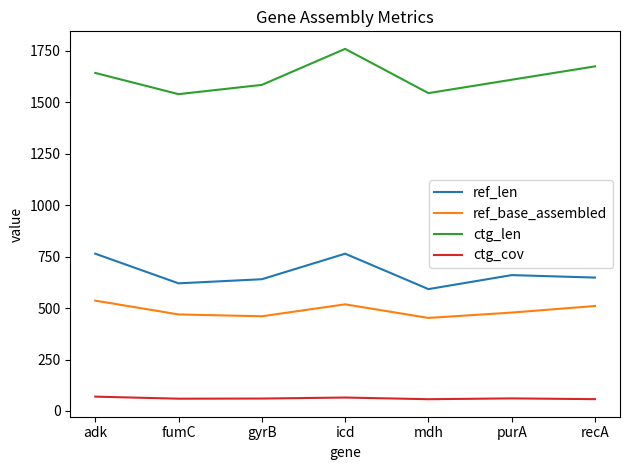

True or false: ref_len and ctg_cov cross at least once.

False